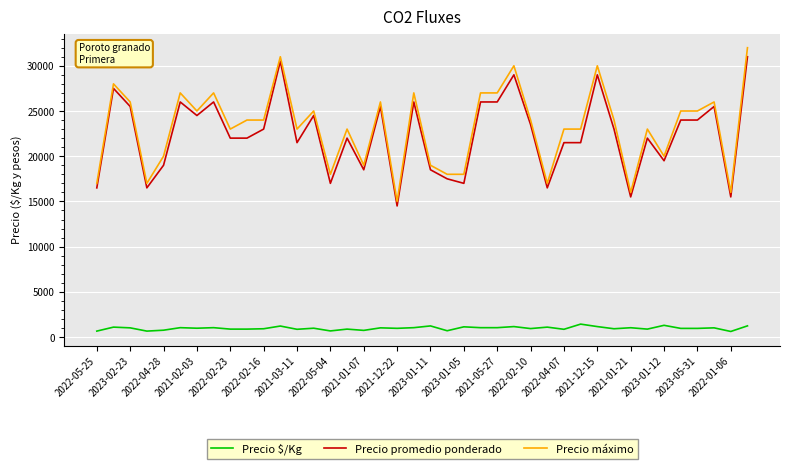

True or false: Precio $/Kg and Precio máximo cross at least once.

False